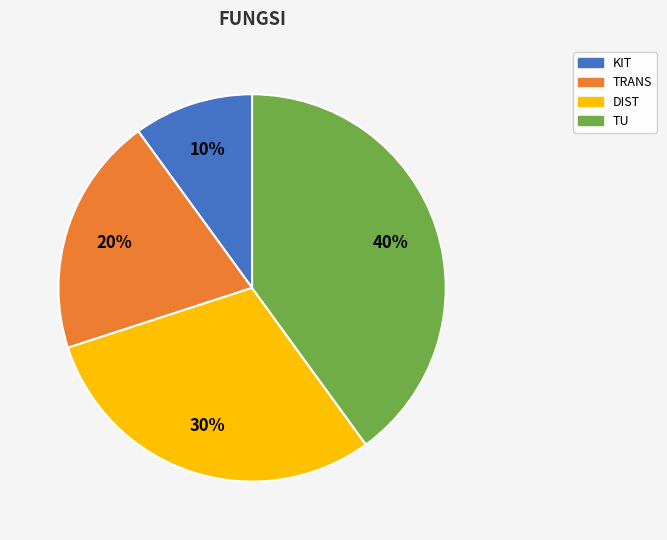

To the nearest percent, what is the average slice percentage?

25%